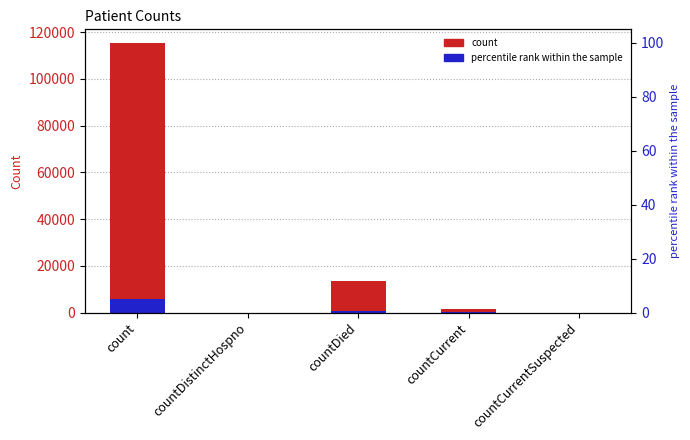

What is the label of the 5th bar from the left?

countCurrentSuspected